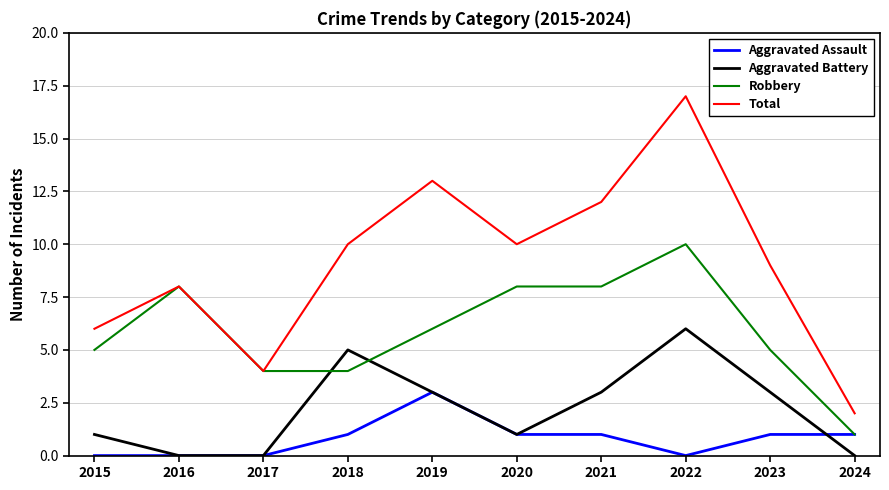

Which series has the widest spread of values?

Total